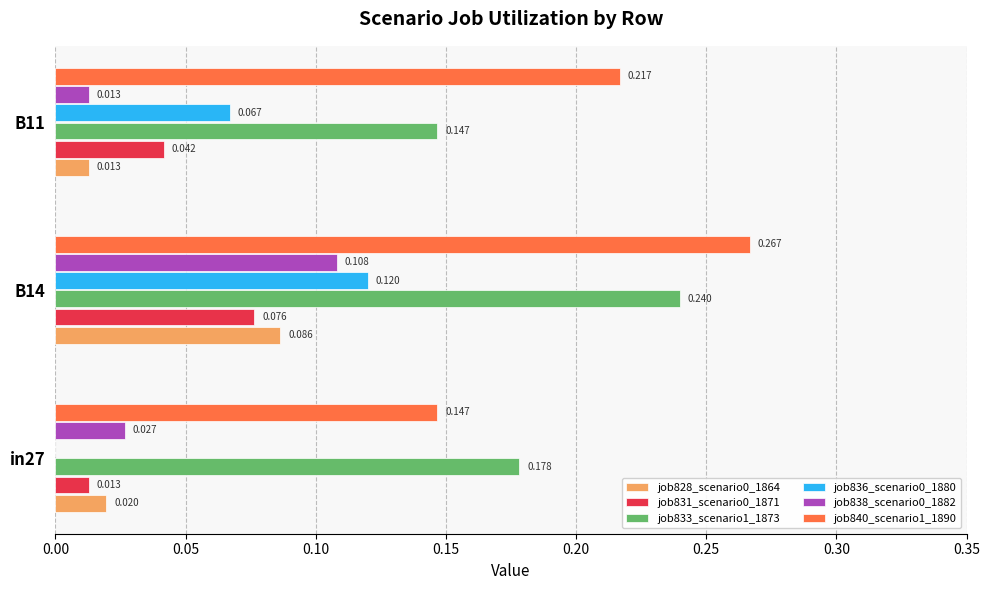

Is the value of job840_scenario1_1890 at B11 greater than the value of job838_scenario0_1882 at B11?

Yes